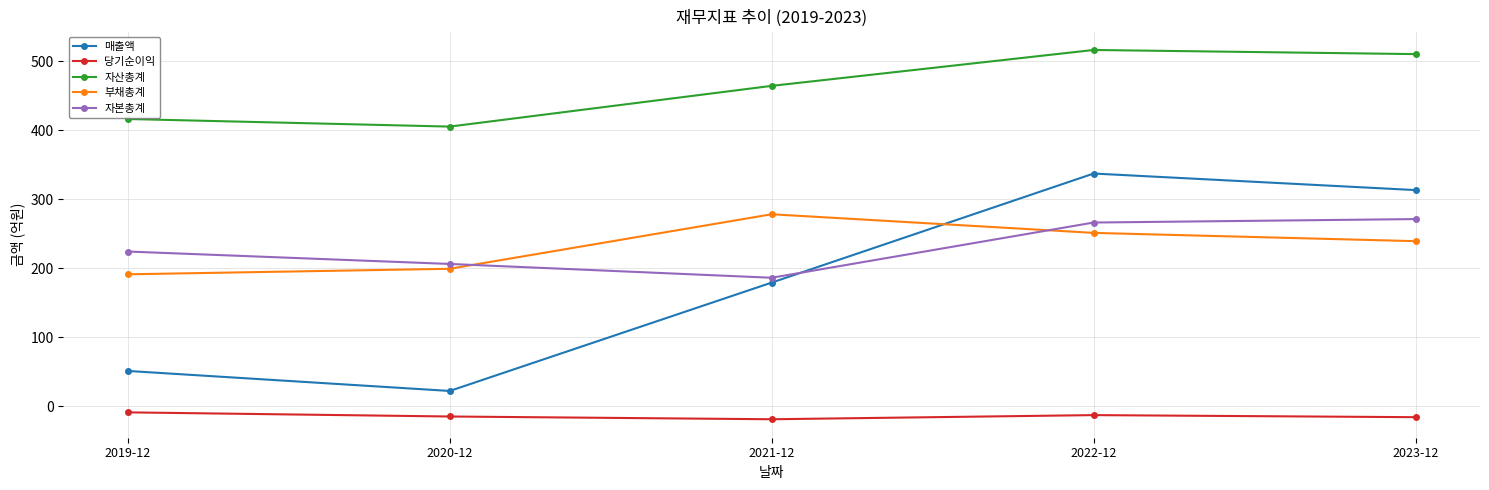

Rank the series by their maximum value, from highest to lowest.

자산총계, 매출액, 부채총계, 자본총계, 당기순이익